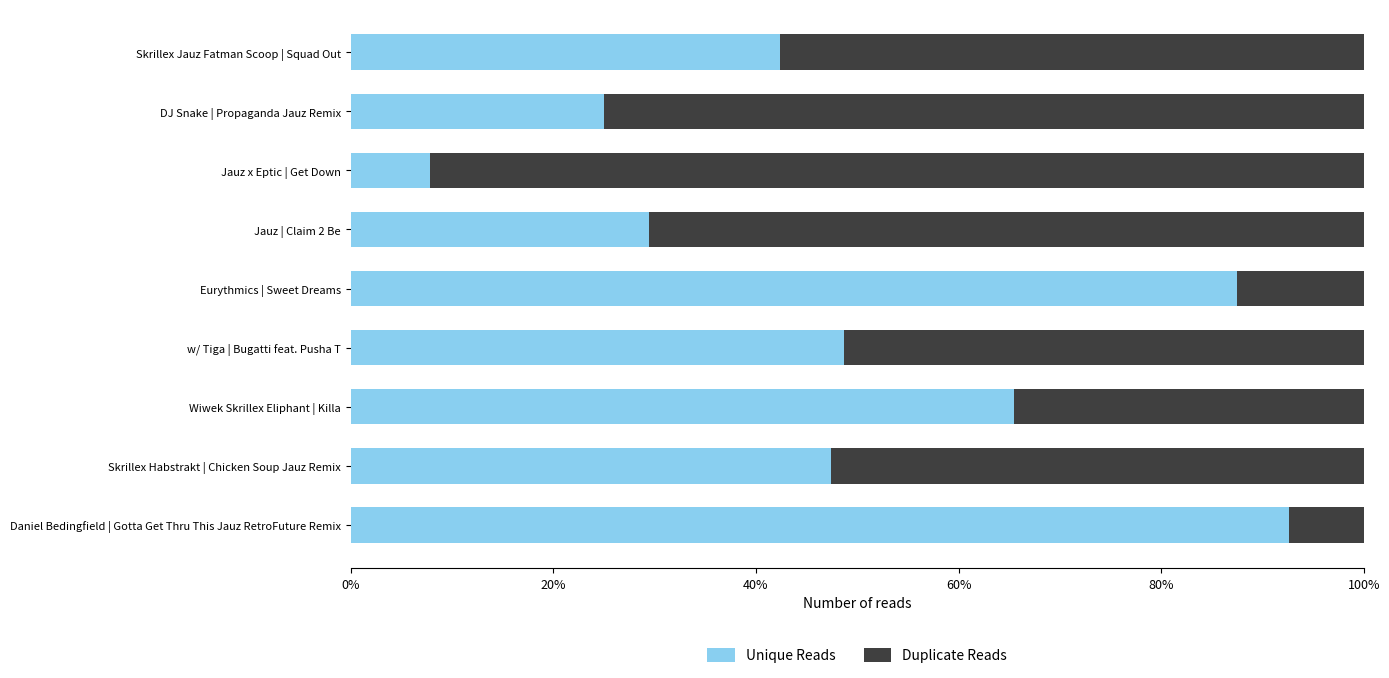

What is the sum of all Unique Reads values?

4.5